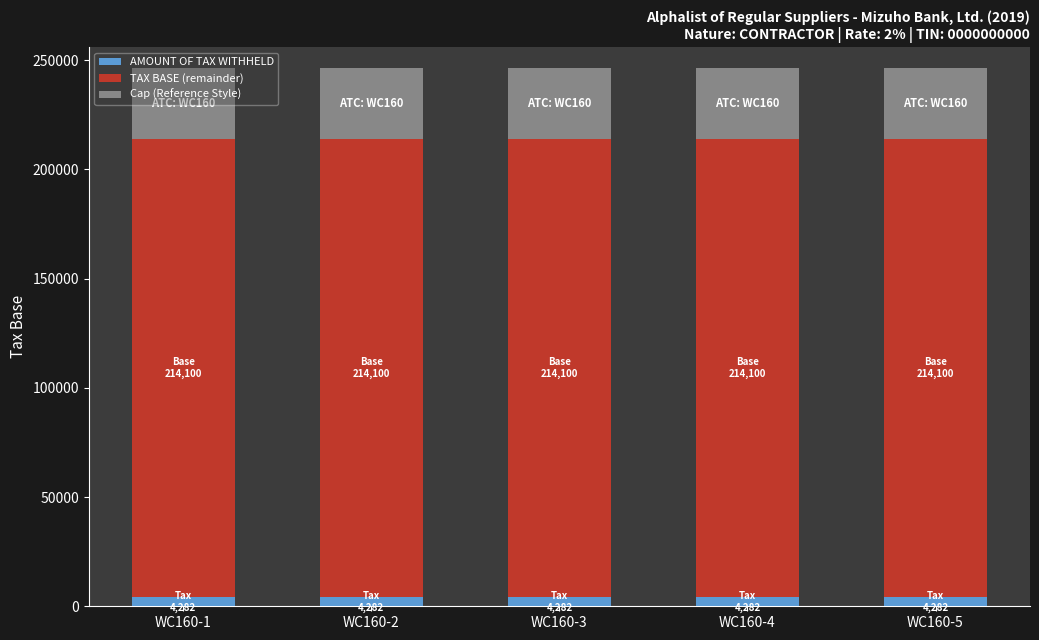

What value does the AMOUNT OF TAX WITHHELD series have at WC160-3?

4282